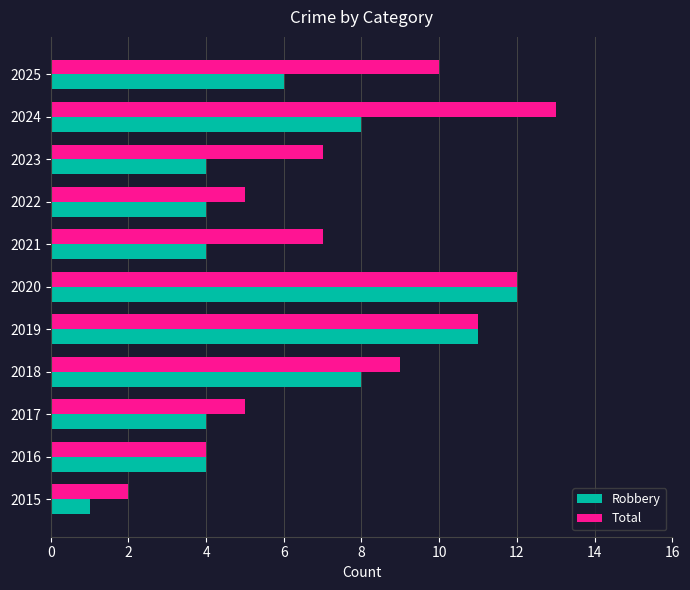

Rank the series at 2023 from lowest to highest value.

Robbery, Total